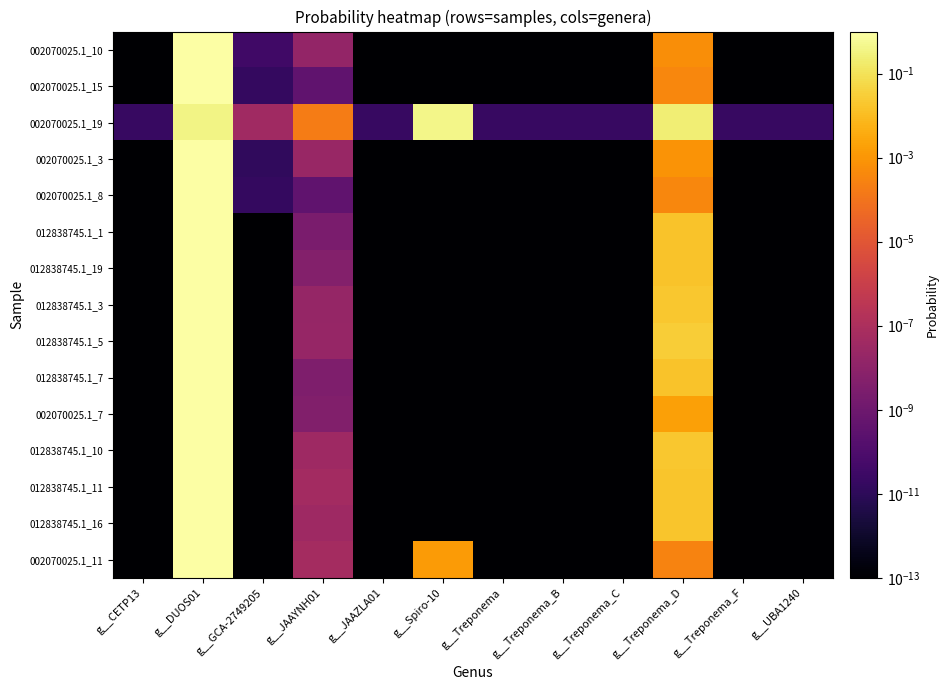

Between g__DUOS01 and g__JAAZLA01, which is larger?

g__DUOS01